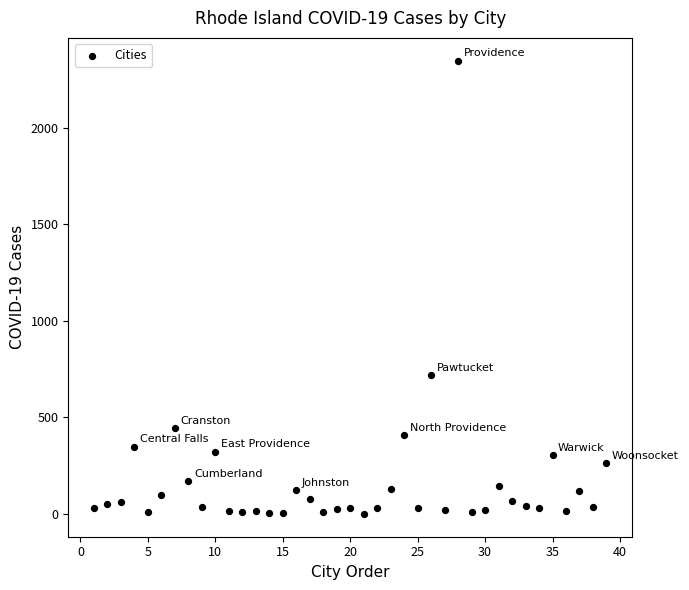

What Y value in the scatter plot is closest to 1174?

721